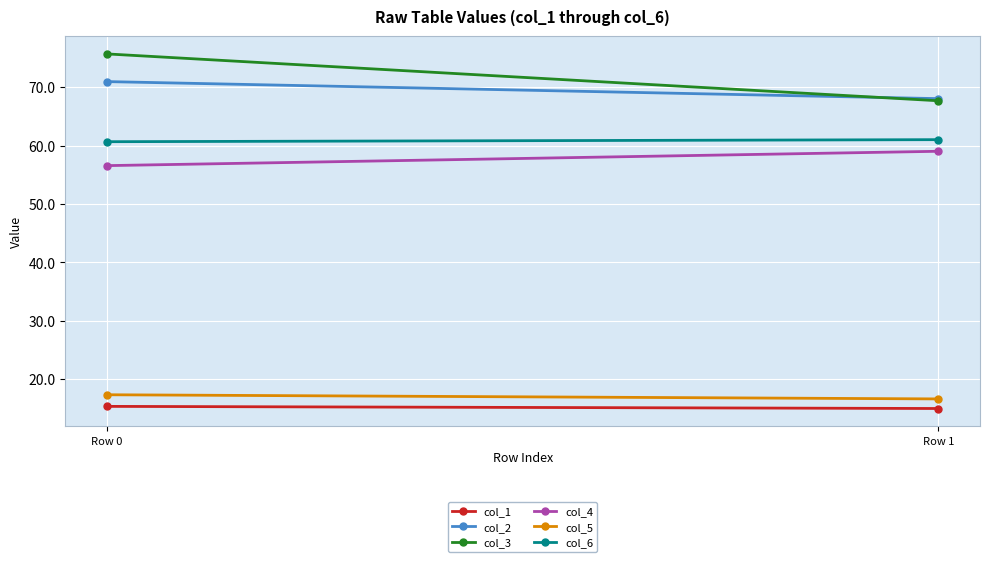

What is the value of the col_1 point at the 2nd from the left?

15.0